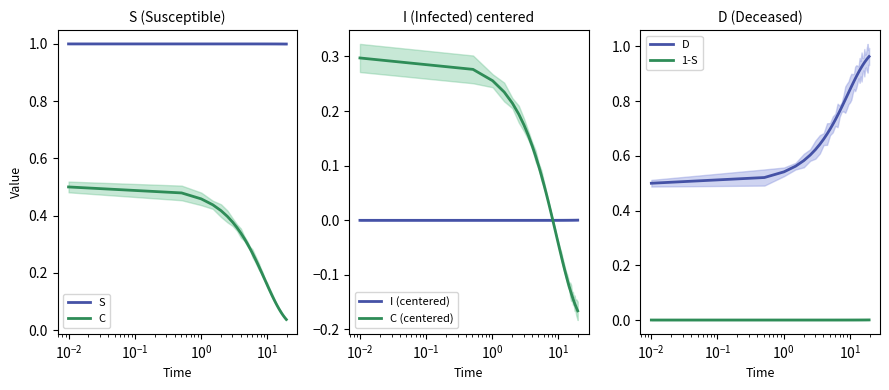

What is the smallest value displayed?

-0.2